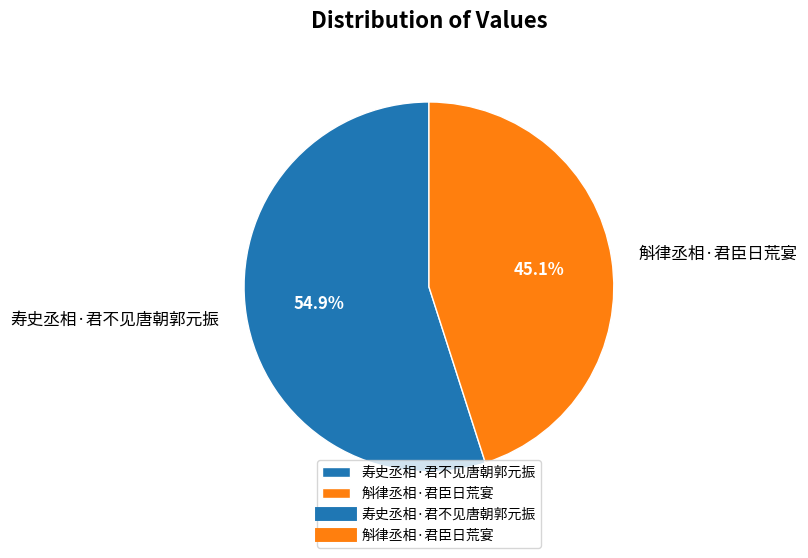

What is the largest slice in the pie chart?

寿史丞相·君不见唐朝郭元振